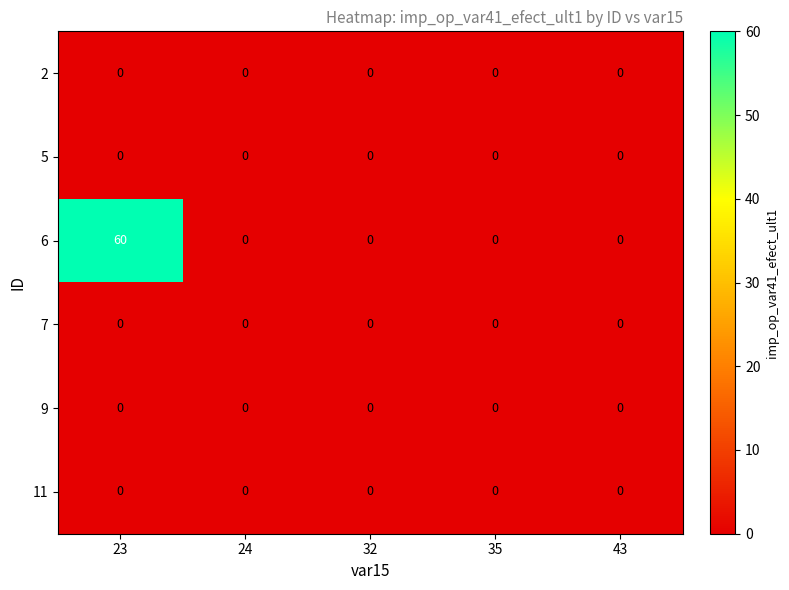

Reading left to right, list all the values displayed in this chart.

2: 23=0	24=0	32=0	35=0	43=0
5: 23=0	24=0	32=0	35=0	43=0
6: 23=60	24=0	32=0	35=0	43=0
7: 23=0	24=0	32=0	35=0	43=0
9: 23=0	24=0	32=0	35=0	43=0
11: 23=0	24=0	32=0	35=0	43=0